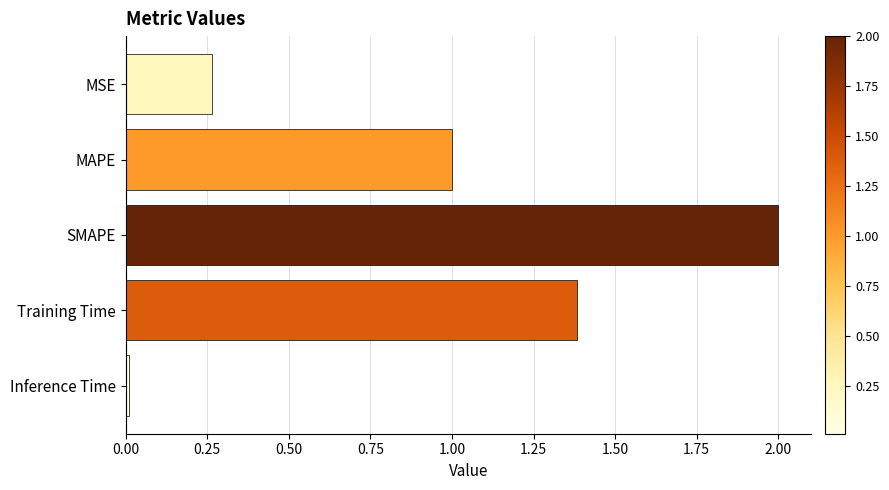

What is the maximum value shown in the chart?

2.0